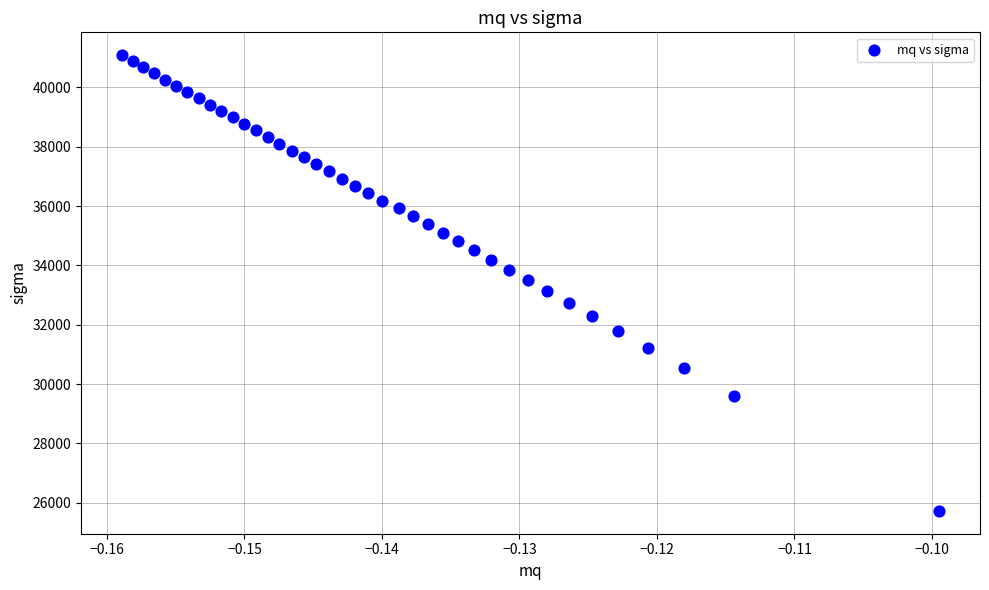

What is the range of Y values (max minus min)?

15364.4